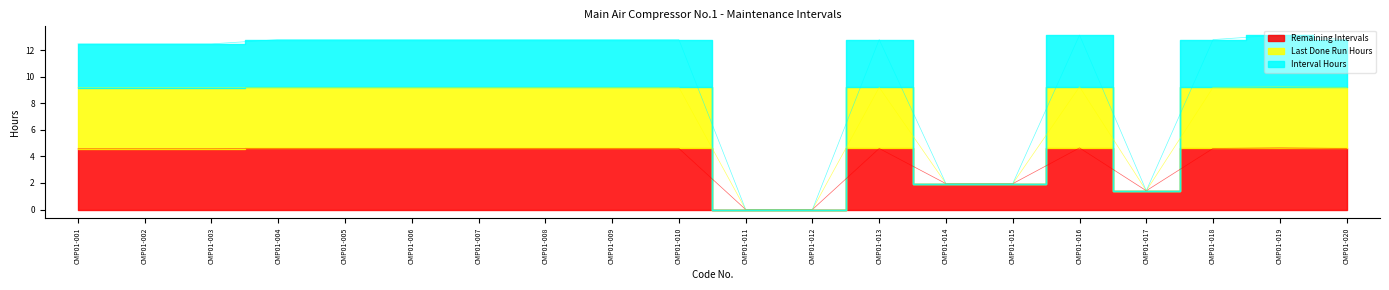

True or false: Remaining Intervals and Last Done Run Hours intersect in this chart.

False